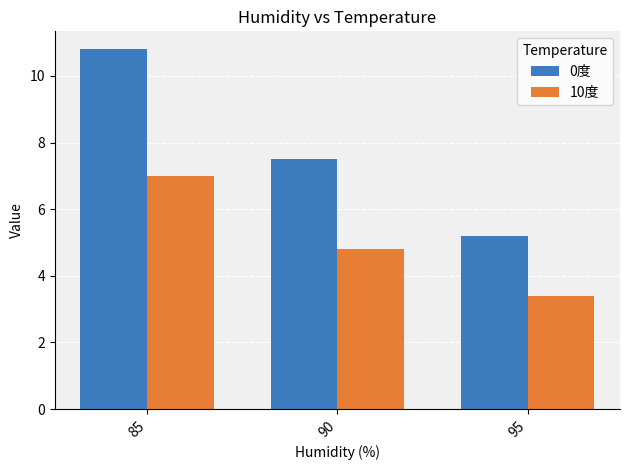

Count the 10度 values in the range 3 to 7.

3